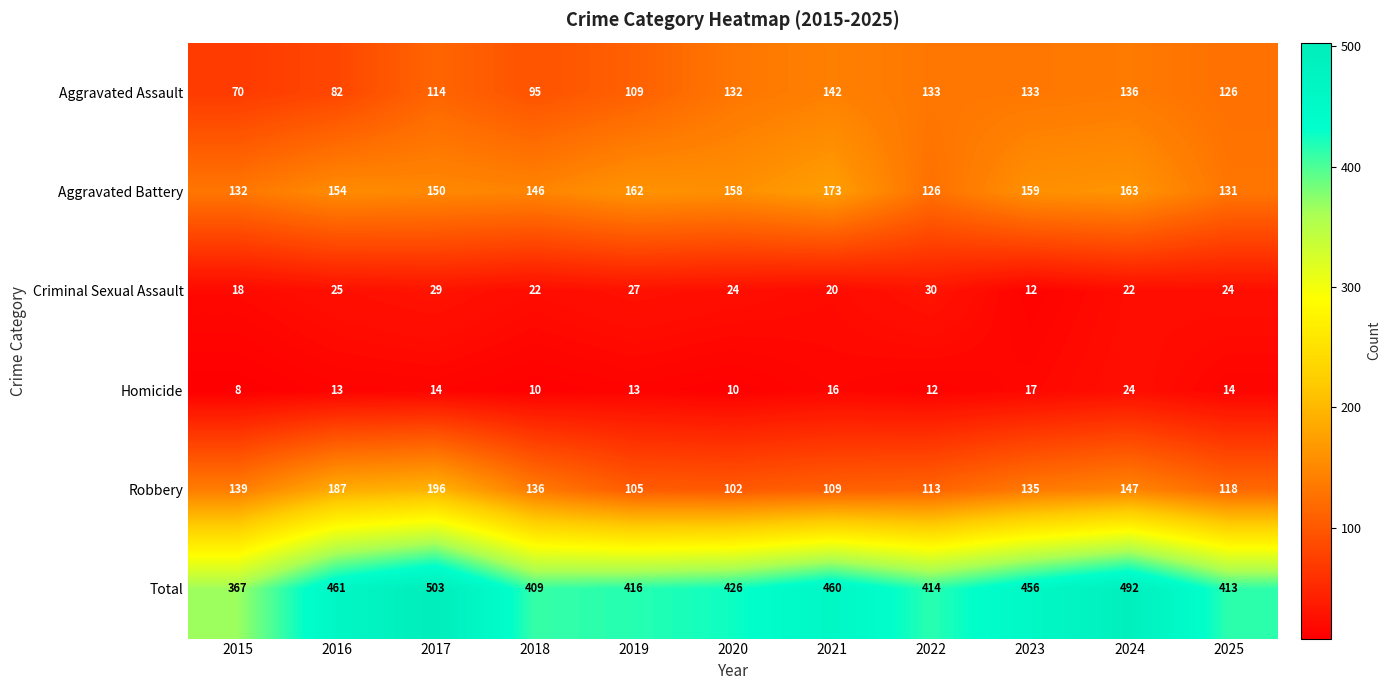

How many data points in Criminal Sexual Assault are less than 24?

5